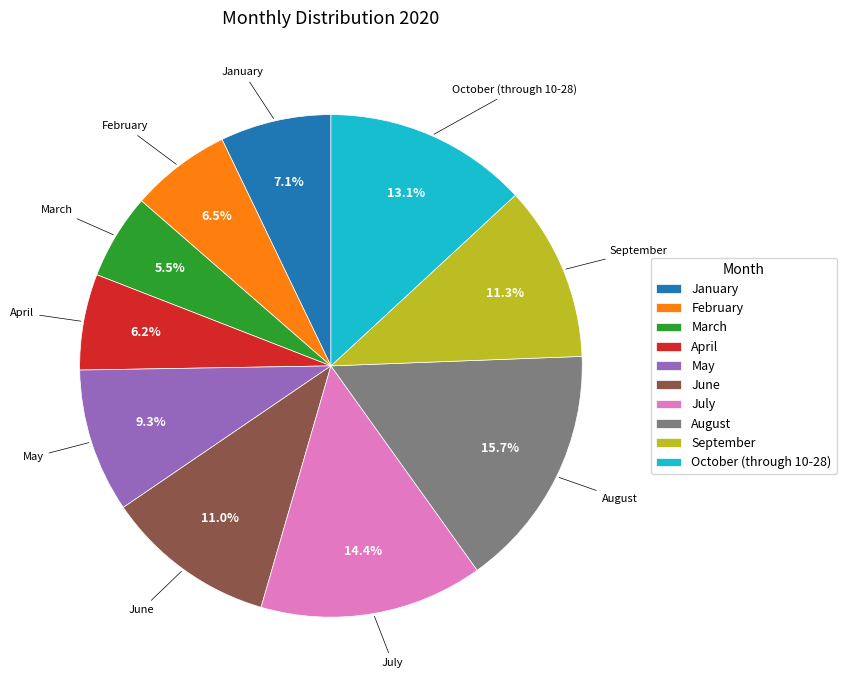

Which category has the smallest portion of the pie?

March